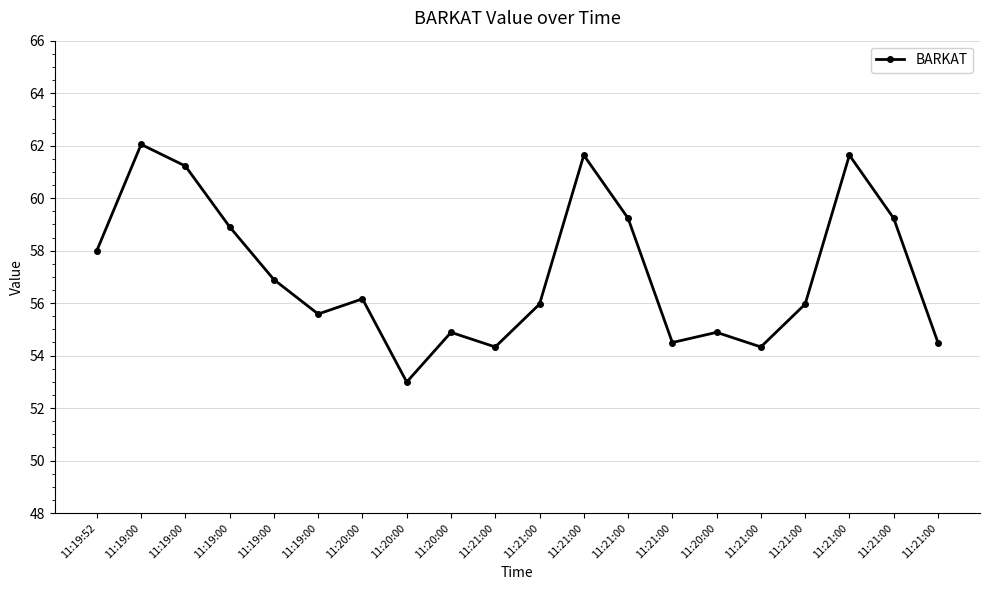

Which has a higher value, 11:20:00 or 11:21:00?

11:21:00